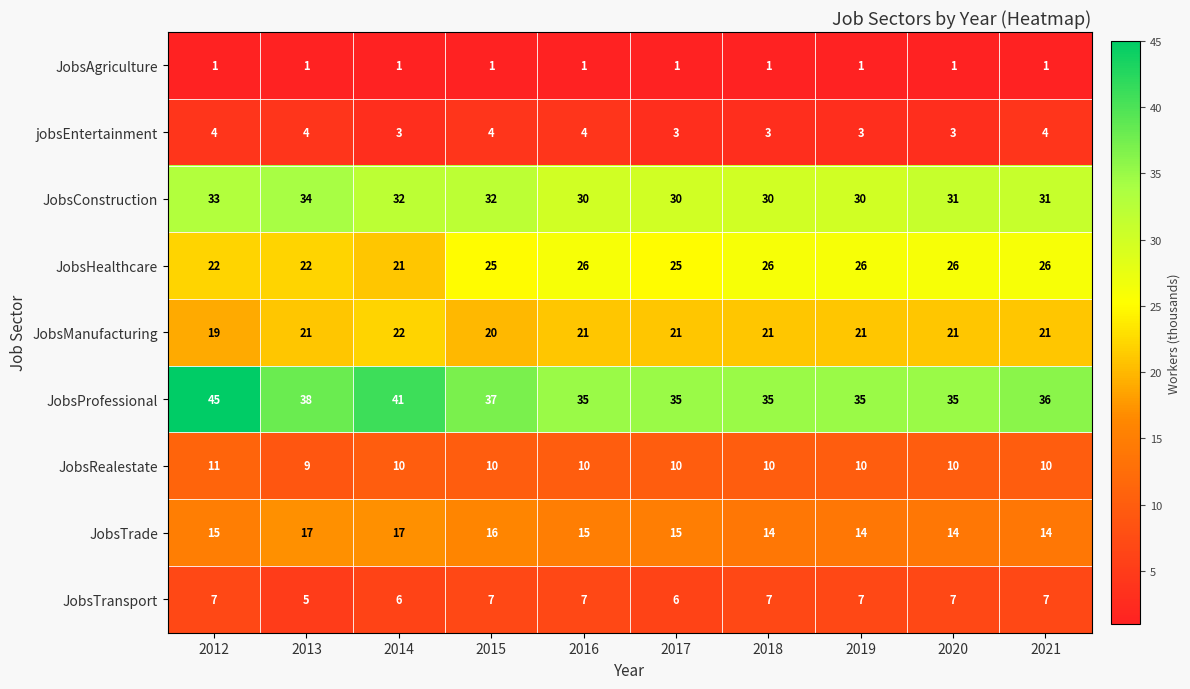

What is the maximum value shown in the chart?

45